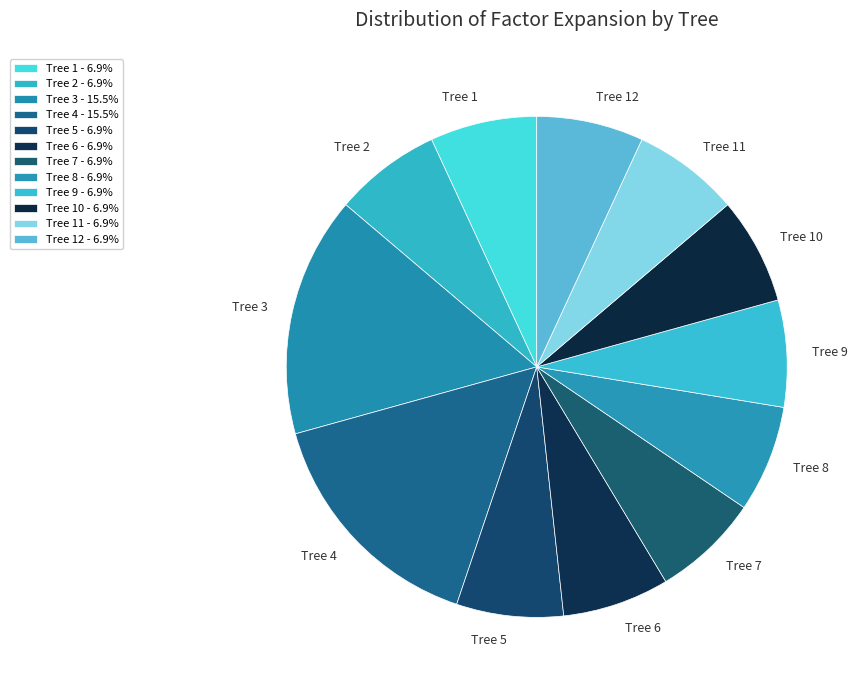

What is the ratio of the value at Tree 5 to the value at Tree 2?

1.0